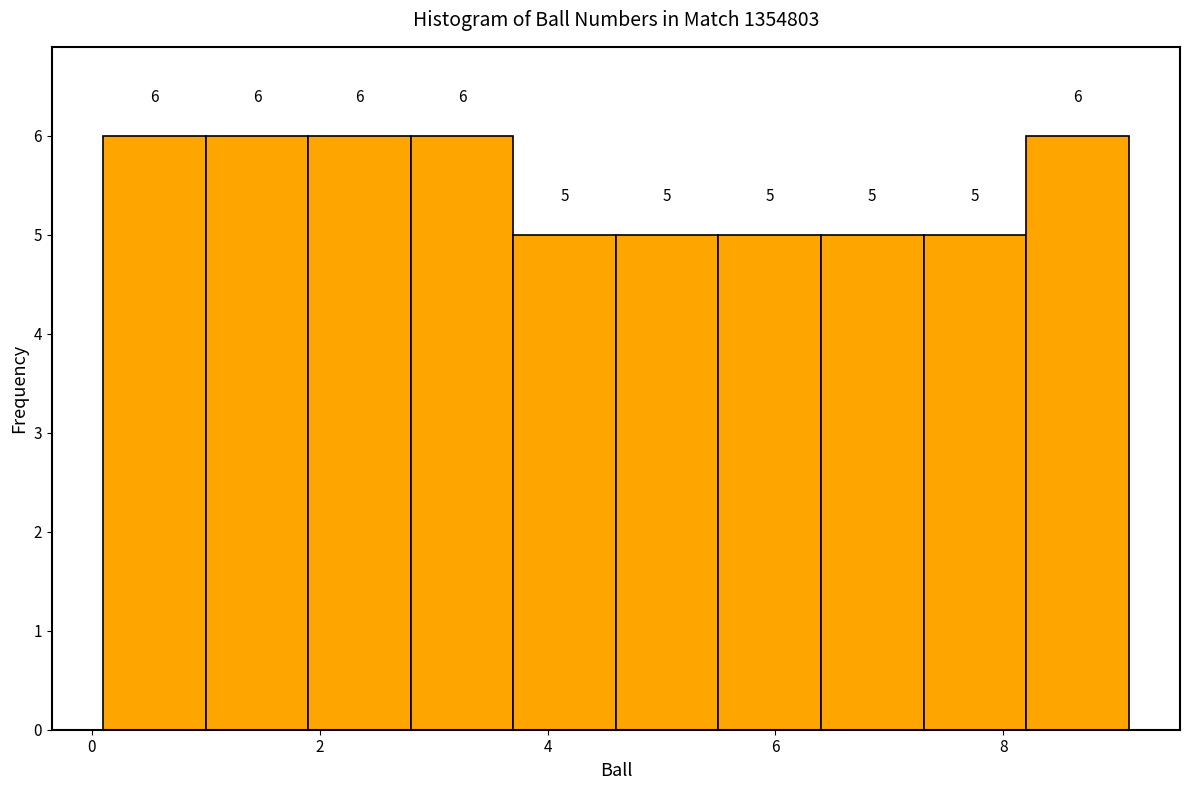

Reading left to right, list every bar in this chart as the range it spans on the x-axis followed by its height. The bar edges are not printed on the chart, so give them approximately, as read against the axis.

0.1 to 1.0: 6
1.0 to 1.9: 6
1.9 to 2.8: 6
2.8 to 3.7: 6
3.7 to 4.6: 5
4.6 to 5.5: 5
5.5 to 6.4: 5
6.4 to 7.3: 5
7.3 to 8.2: 5
8.2 to 9.1: 6